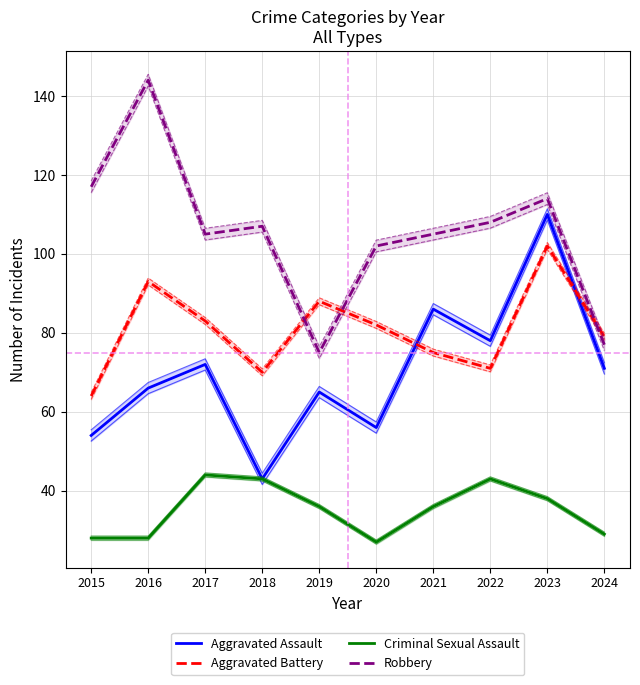

Which has a higher value, 2020 or 2016?

2016